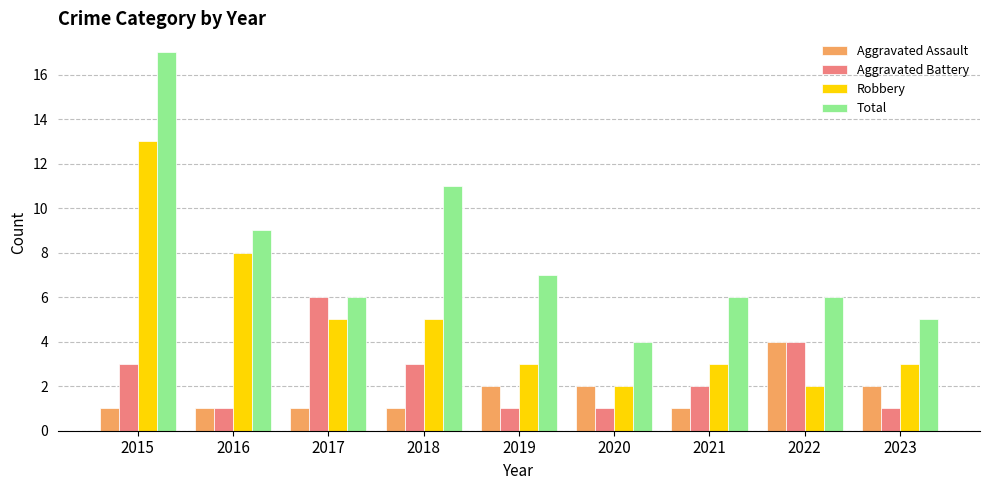

What value does the Aggravated Battery series have at 2022?

4